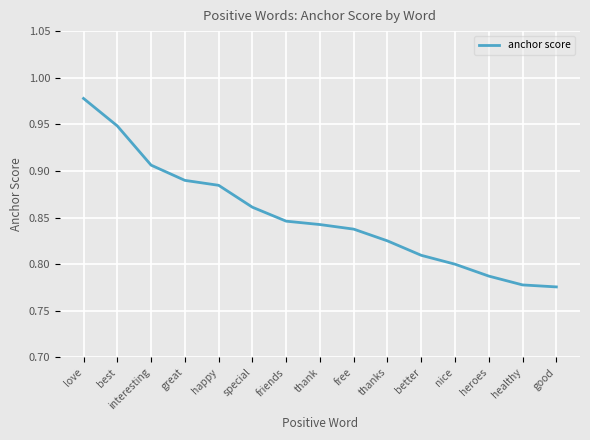

How many lines are shown in the chart?

1